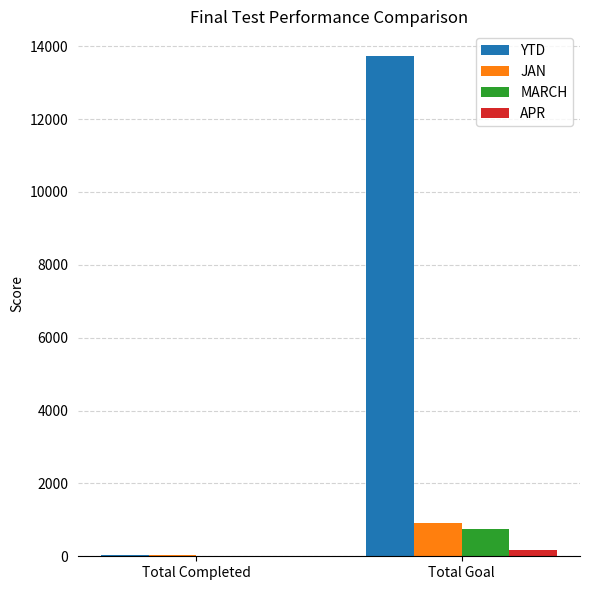

What is the average value of the JAN series?

472